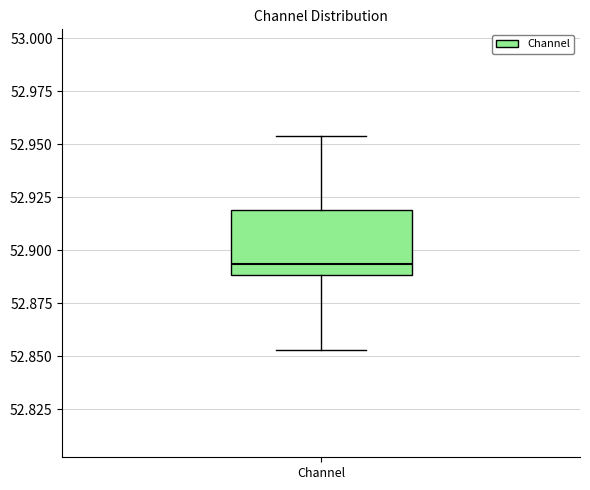

Read this box plot against the y-axis: the position of the median line, the range covered by the box, and the ends of both whiskers. The values are not printed on the chart, so give them approximately, as read against the axis.

median 52.895, box 52.890 to 52.920, whiskers 52.855 to 52.955